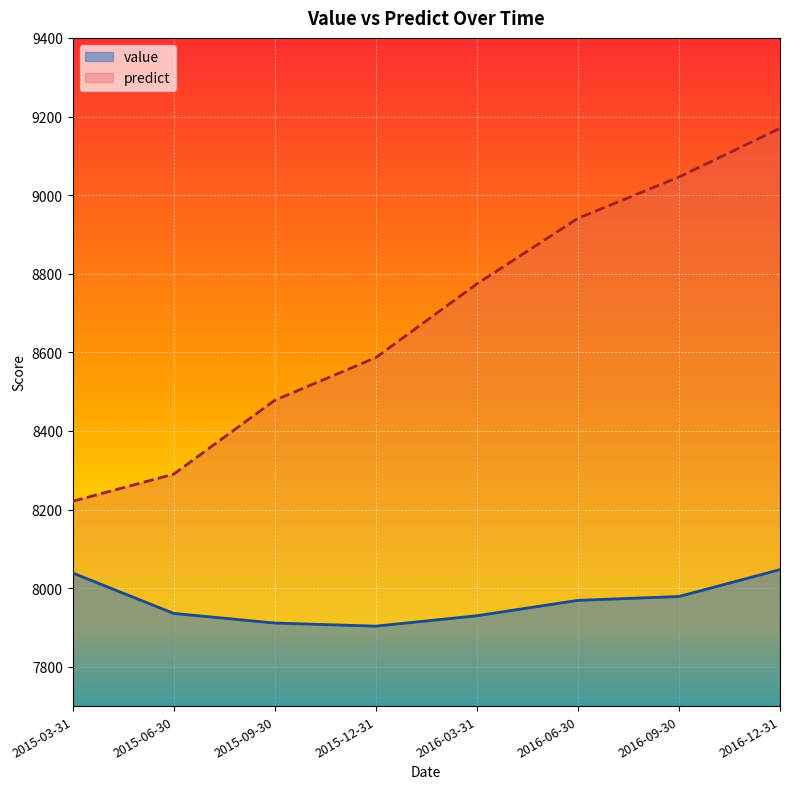

What is the sum of all value values?

63714.1